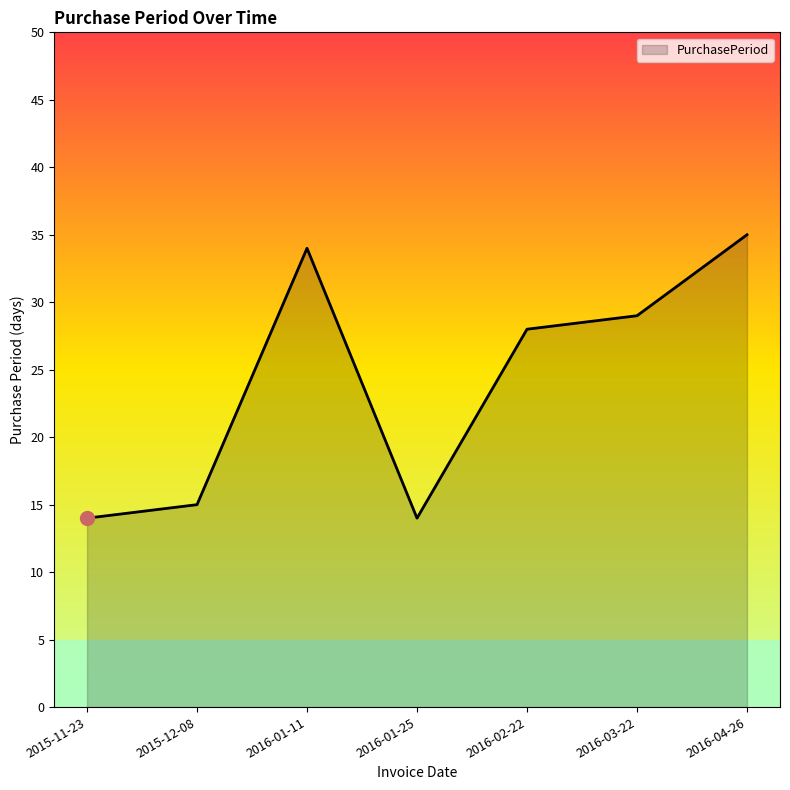

What is the minimum value shown in the chart?

14